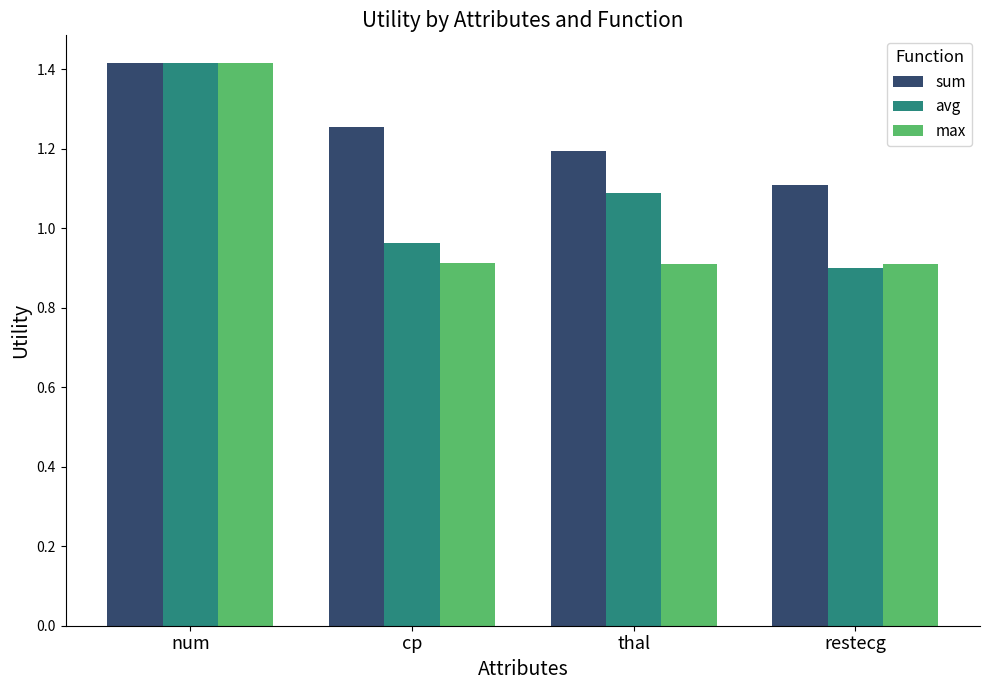

The value of sum at cp is 1.7. True or false?

False